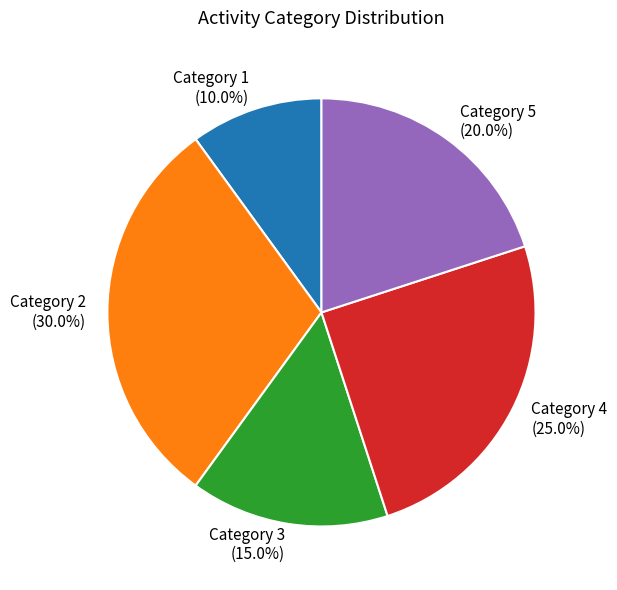

Is the sum of Category 2 (30.0%) and Category 3 (15.0%) greater than half?

No